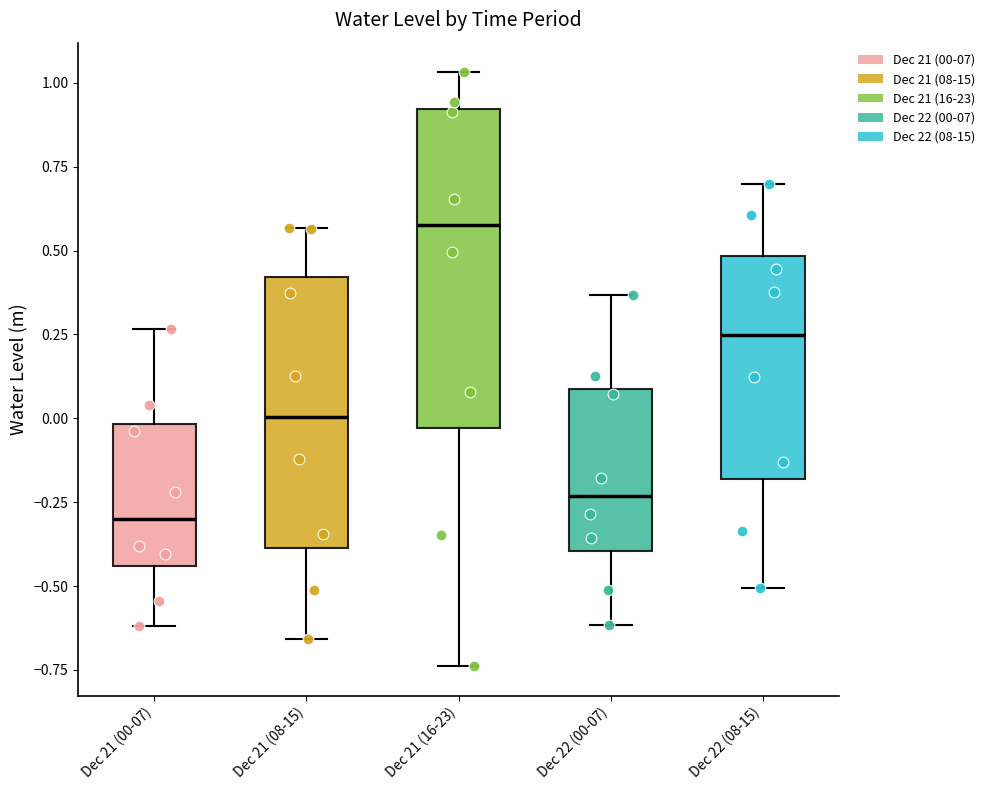

Reading left to right, transcribe this box plot: for each box, give where its median line is, the range the box spans, and where its two whiskers end, as read against the y-axis. The values are not printed on the chart, so give them approximately, as read against the axis.

Dec 21 (00-07): median -0.30, box -0.45 to 0.00, whiskers -0.60 to 0.25
Dec 21 (08-15): median 0.00, box -0.40 to 0.40, whiskers -0.65 to 0.55
Dec 21 (16-23): median 0.60, box -0.05 to 0.90, whiskers -0.75 to 1.05
Dec 22 (00-07): median -0.25, box -0.40 to 0.10, whiskers -0.60 to 0.35
Dec 22 (08-15): median 0.25, box -0.20 to 0.50, whiskers -0.50 to 0.70